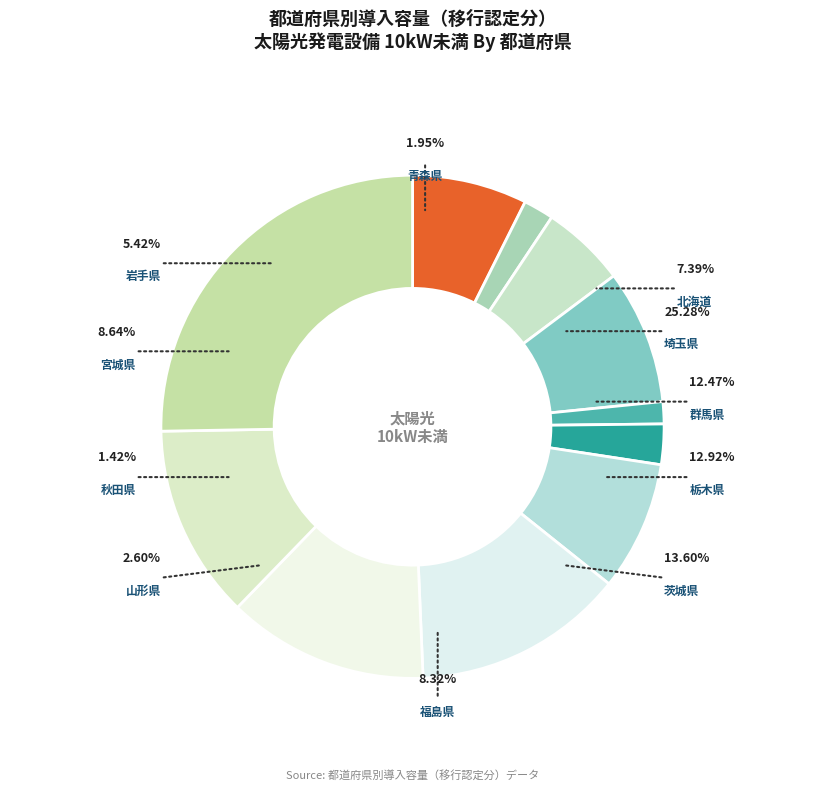

Count the number of slices in the pie.

11